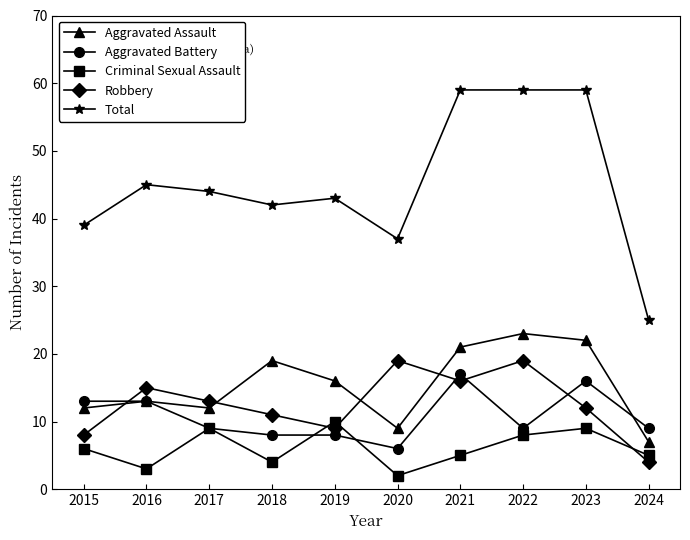

Where is Robbery nearest to the value 11?

2018